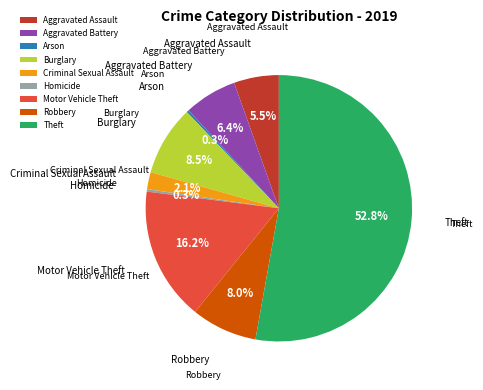

Between Aggravated Battery and Criminal Sexual Assault, which is larger?

Aggravated Battery